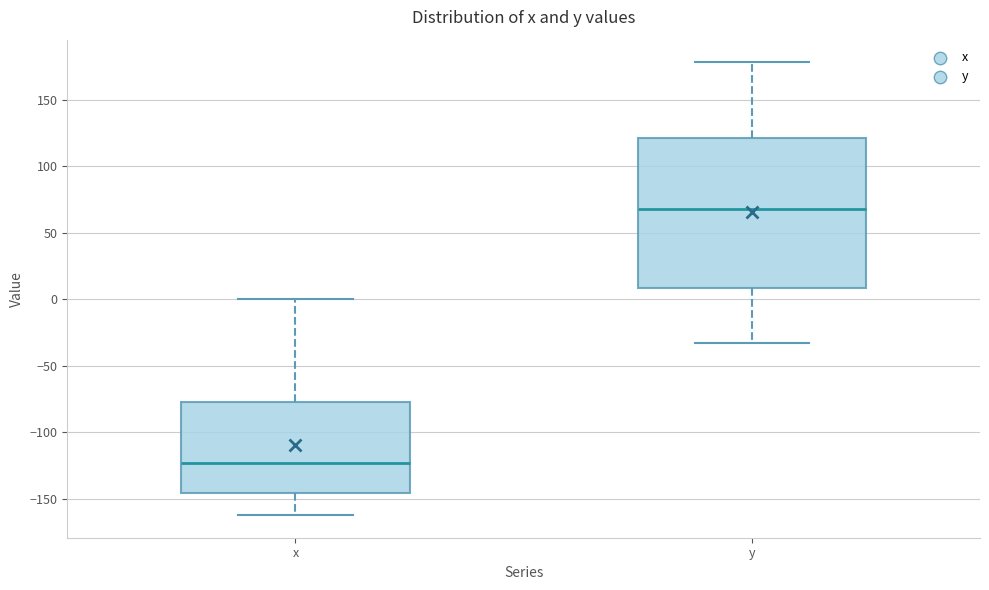

Reading left to right, read every box against the y-axis: the position of its median line, the range the box covers, and the ends of its whiskers. The values are not printed on the chart, so give them approximately, as read against the axis.

x: median -125, box -145 to -75, whiskers -160 to 0
y: median 65, box 10 to 120, whiskers -35 to 180